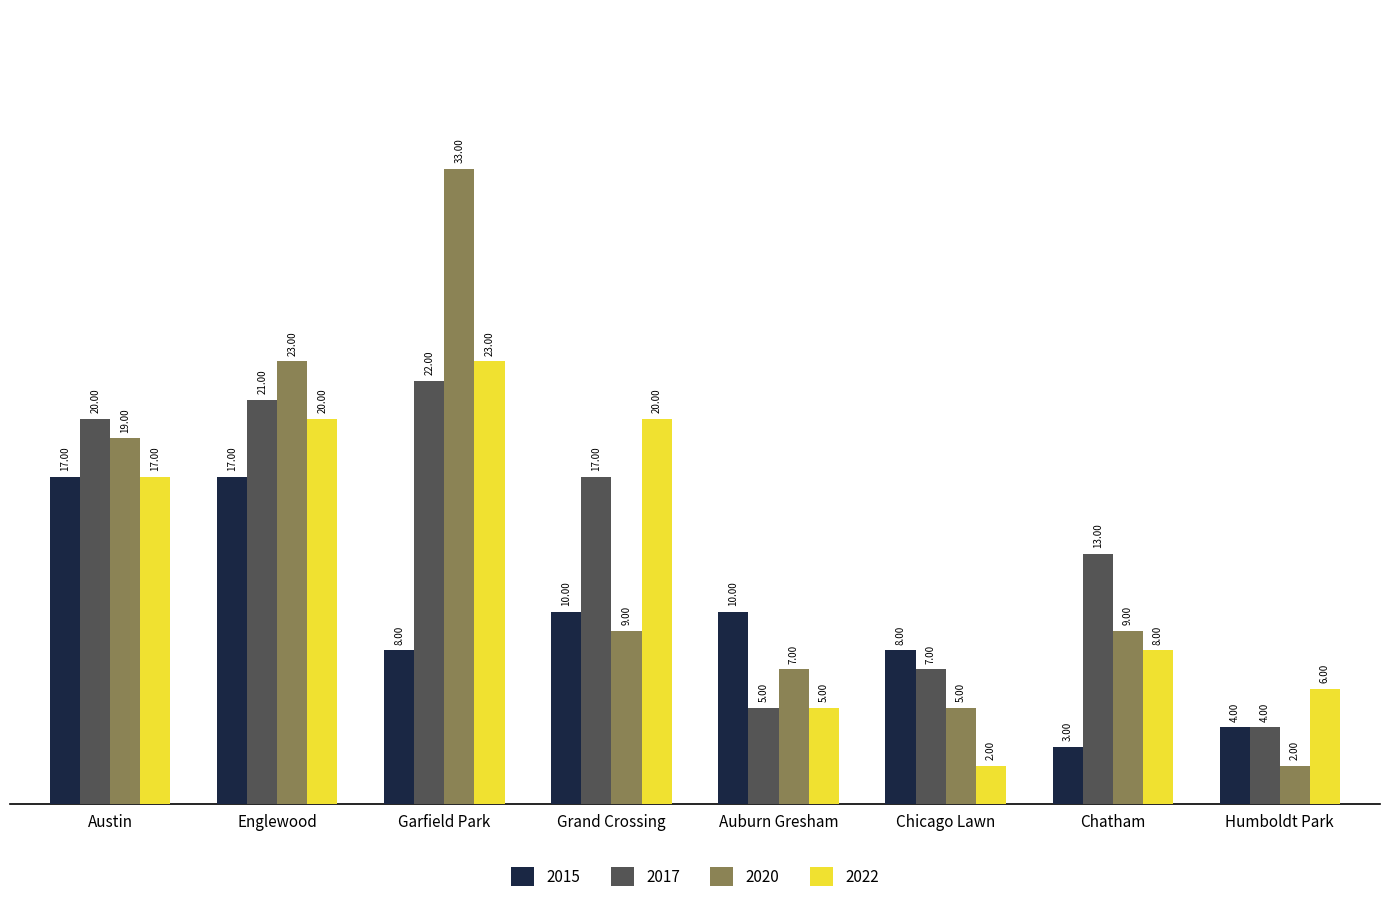

Which series has the widest spread of values?

2020